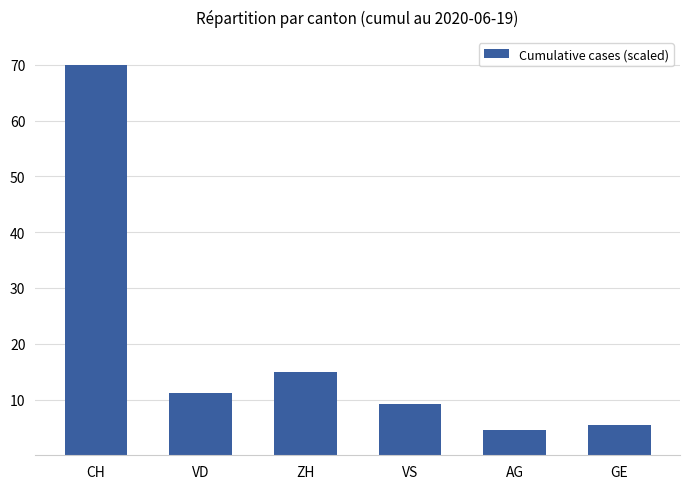

Reading left to right, transcribe all the data shown in this chart.

70.0	11.1	14.9	9.1	4.6	5.4